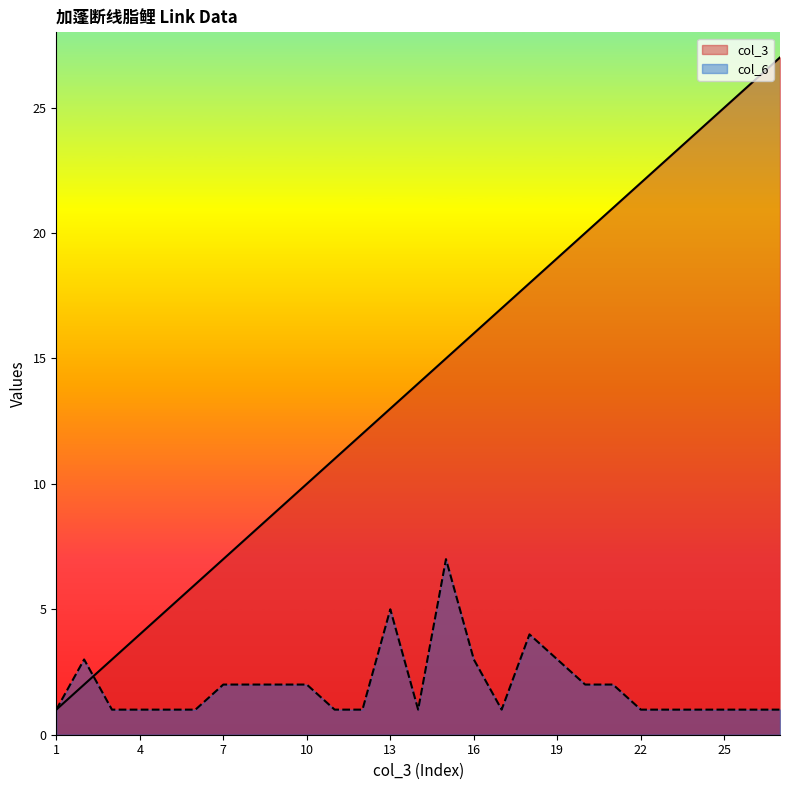

What is the difference between the col_3 values at 15 and 1?

14